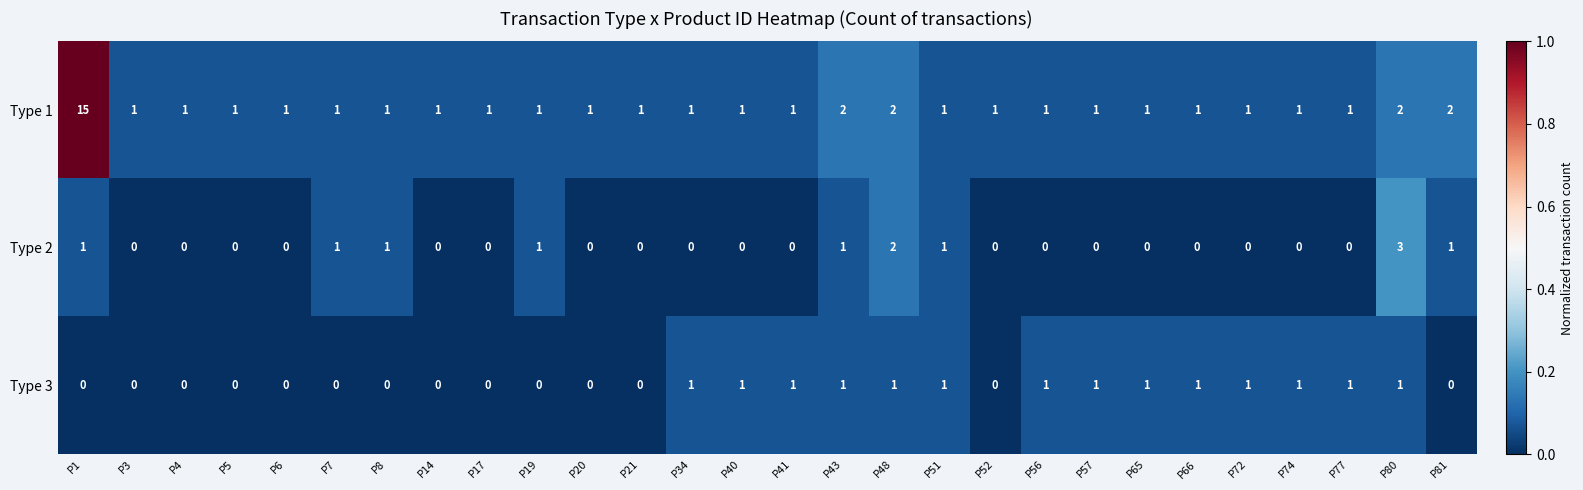

At how many categories does at least one series exceed 0?

28